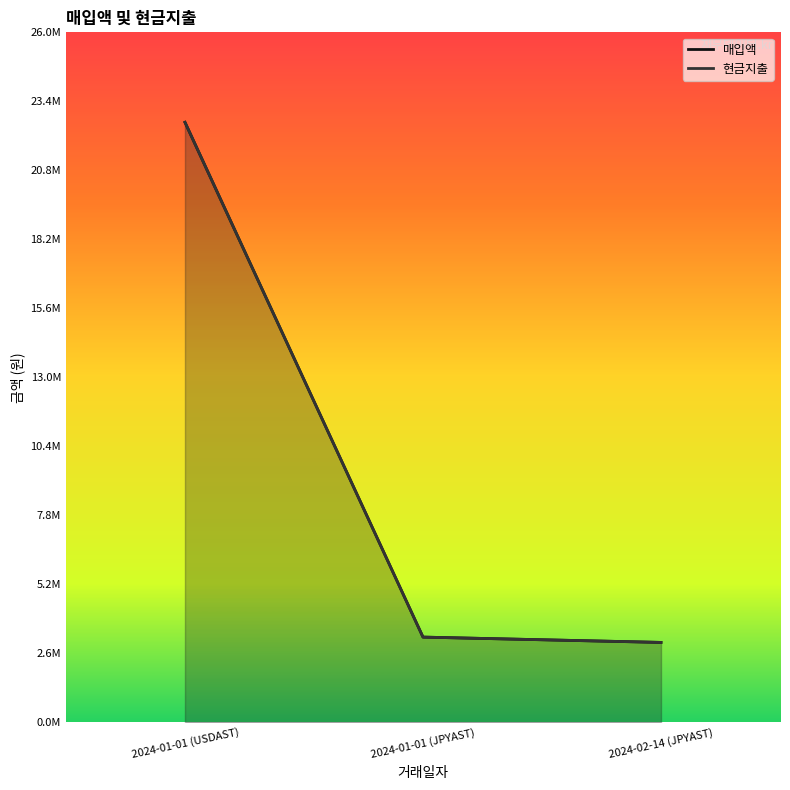

What is the total value across all series at 2024-01-01 (JPYAST)?

6399994